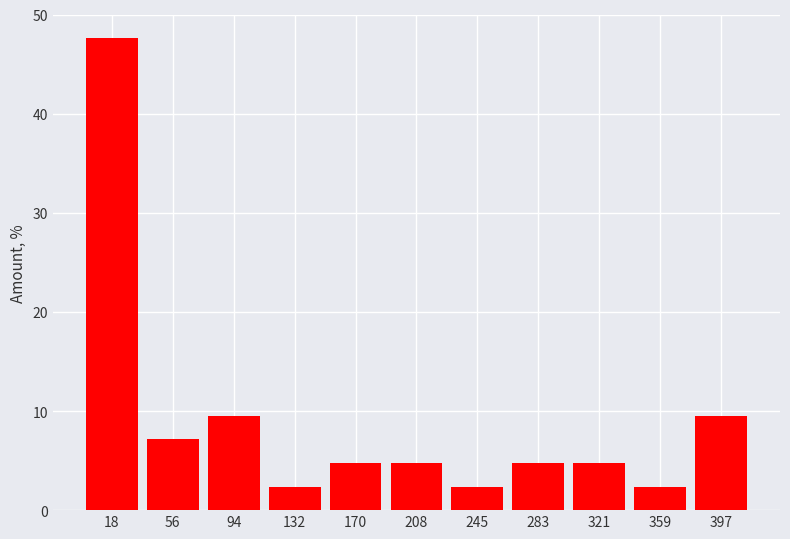

Reading left to right, transcribe this chart: for each bar, give the range it covers on the x-axis and its height. Neither the bar edges nor the heights are printed on the chart, so give them approximately, as read against the axes.

0 to 40: 48
40 to 75: 7
75 to 115: 10
115 to 150: 2
150 to 190: 5
190 to 225: 5
225 to 265: 2
265 to 305: 5
305 to 340: 5
340 to 380: 2
380 to 415: 10